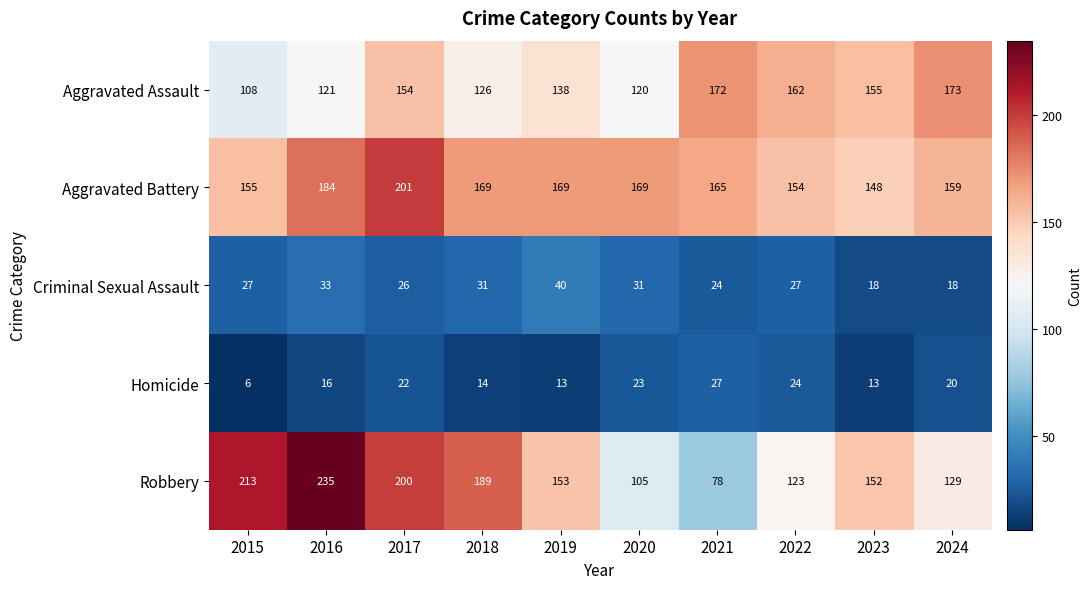

Count the number of data series in this chart.

5